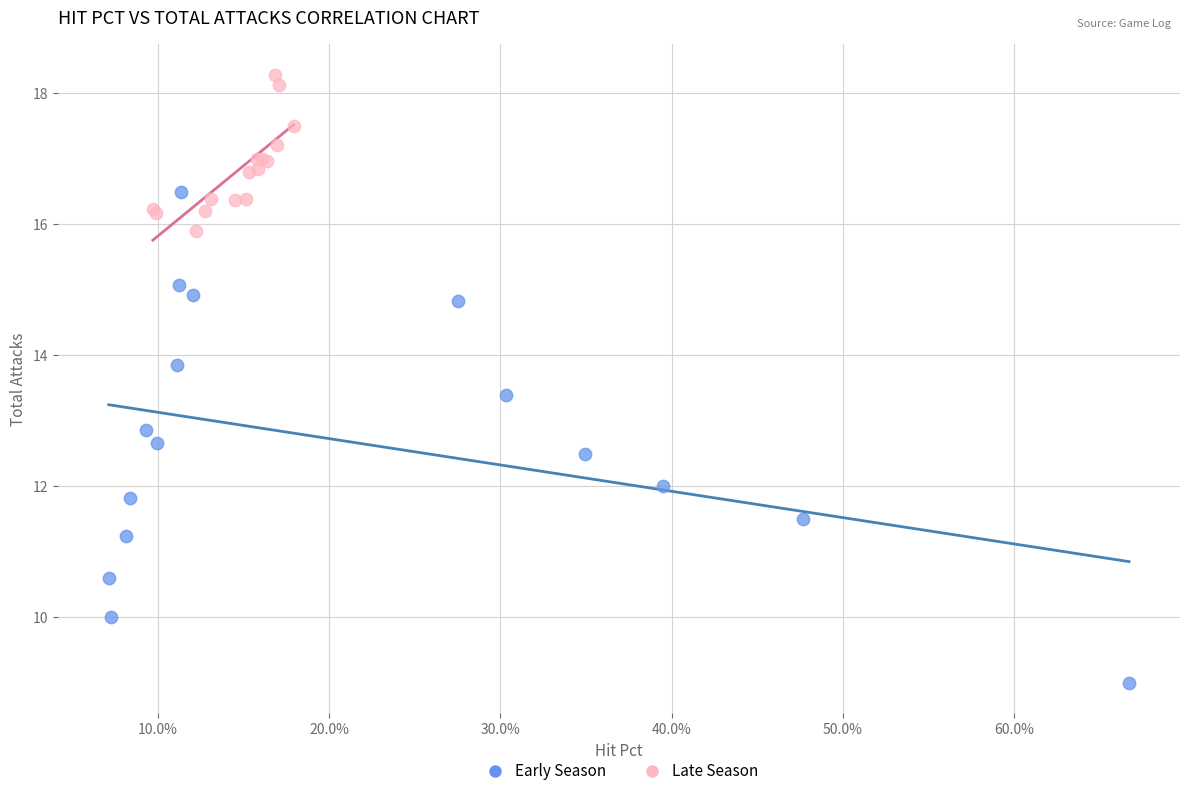

What are all the series names shown in the legend?

Early Season, Late Season